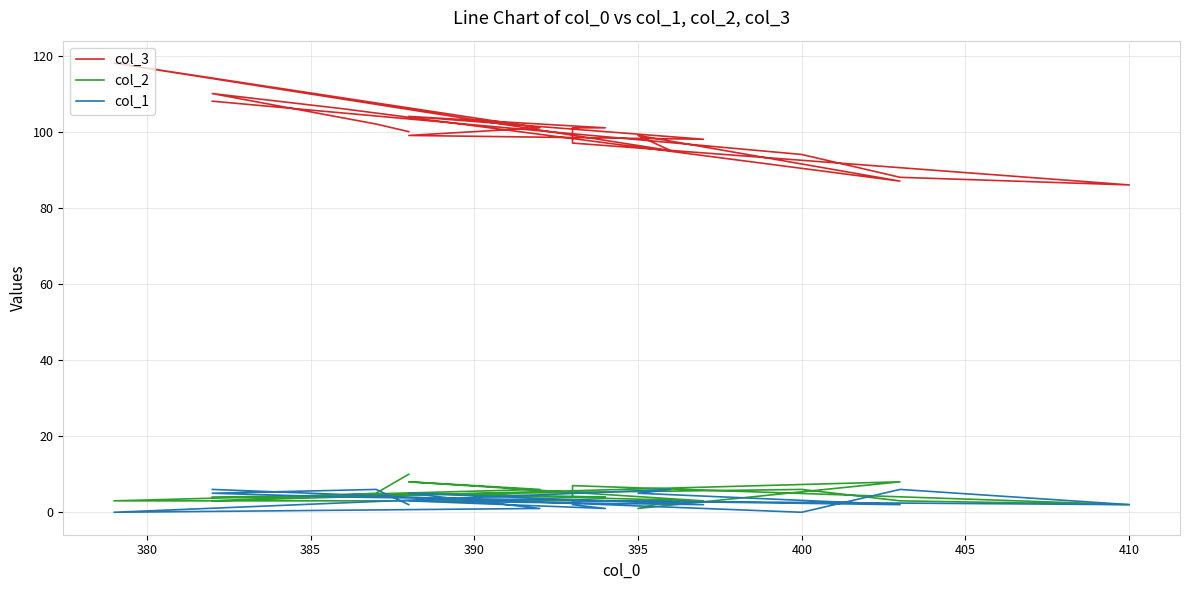

What is the total value across all series at 390?

114